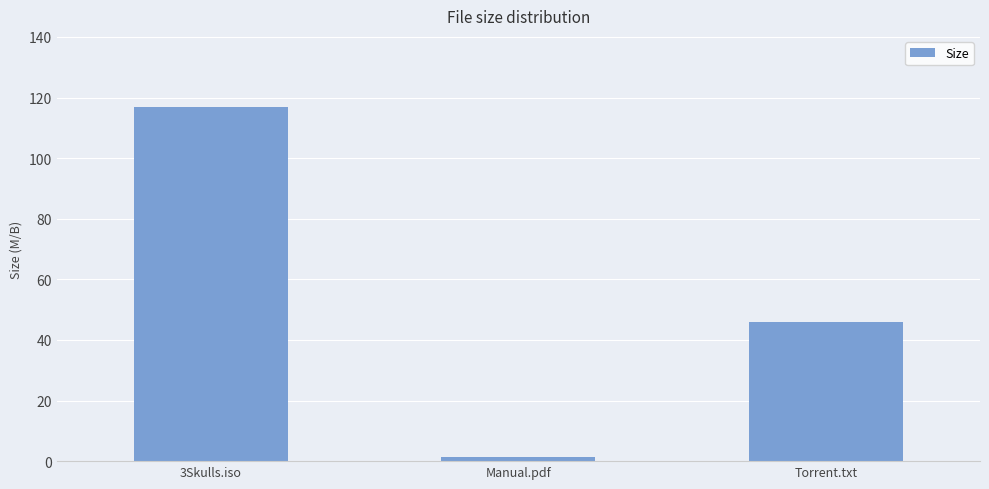

How many data points are less than 46?

1